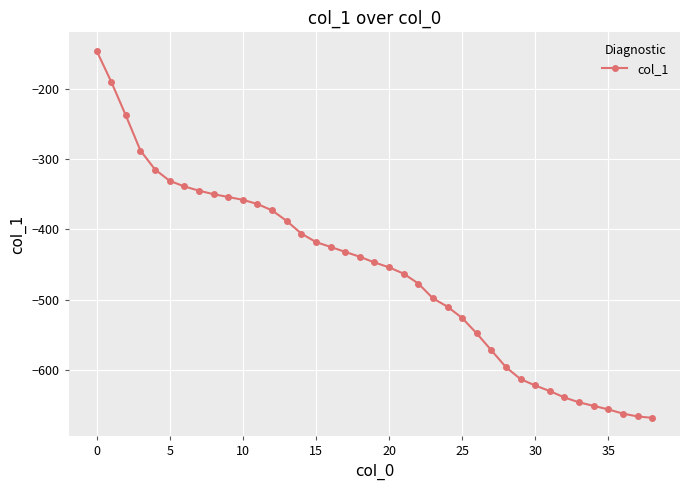

What is the value of the 19th point from the left?

-439